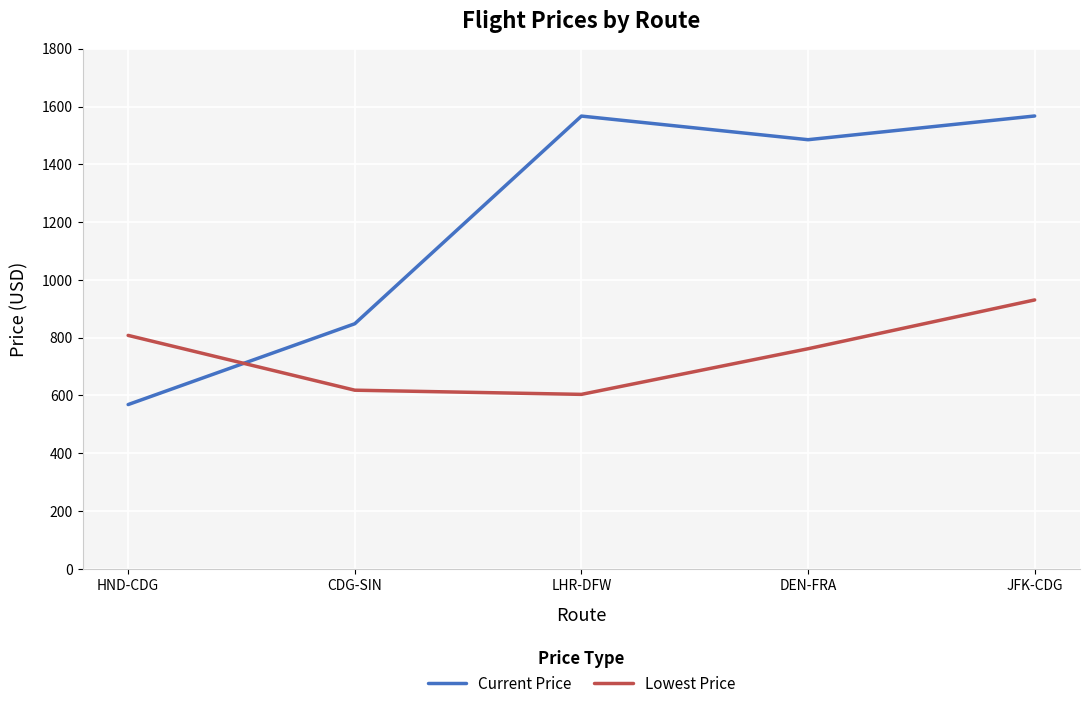

True or false: Current Price has more than 0 points higher than both neighbors.

True